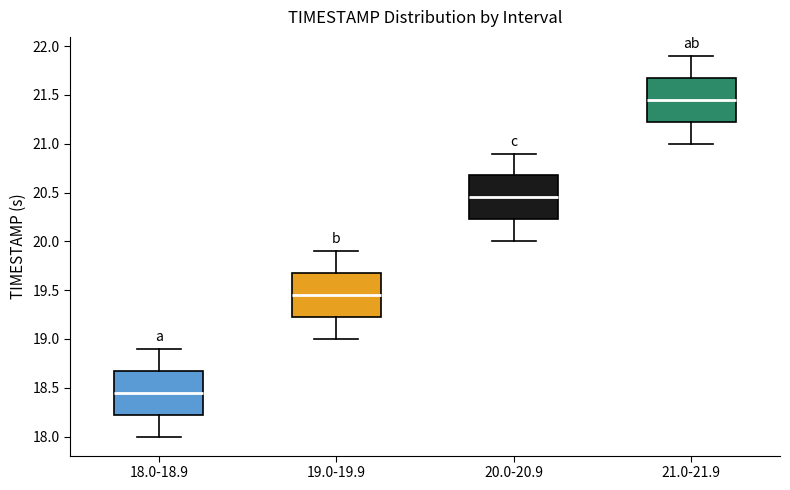

Reading left to right, read every box against the y-axis: the position of its median line, the range the box covers, and the ends of its whiskers. The values are not printed on the chart, so give them approximately, as read against the axis.

18.0-18.9: median 18.45, box 18.25 to 18.70, whiskers 18.00 to 18.90
19.0-19.9: median 19.45, box 19.25 to 19.70, whiskers 19.00 to 19.90
20.0-20.9: median 20.45, box 20.25 to 20.70, whiskers 20.00 to 20.90
21.0-21.9: median 21.45, box 21.25 to 21.70, whiskers 21.00 to 21.90